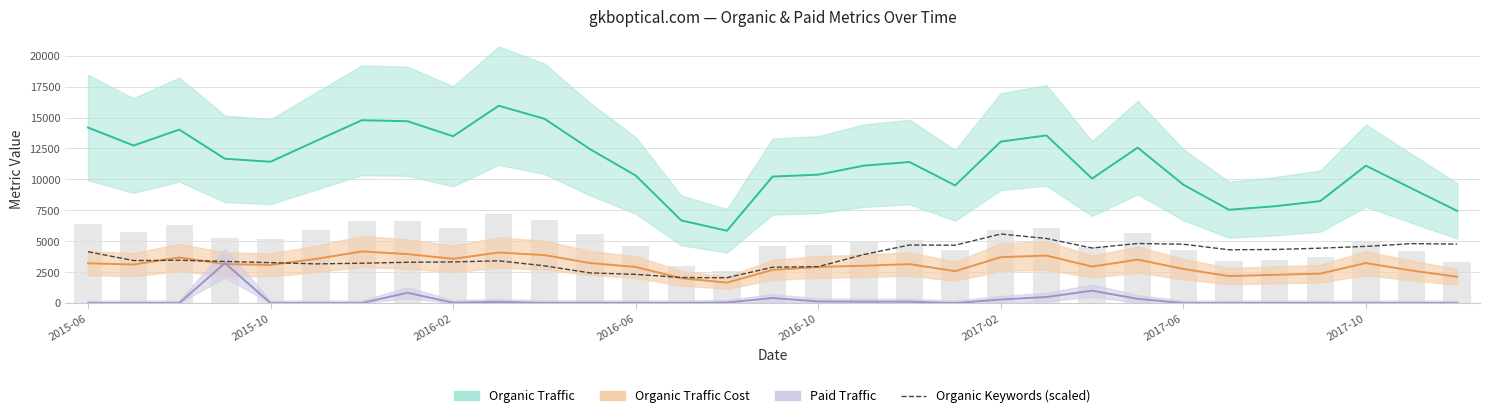

Are the bars horizontal?

No